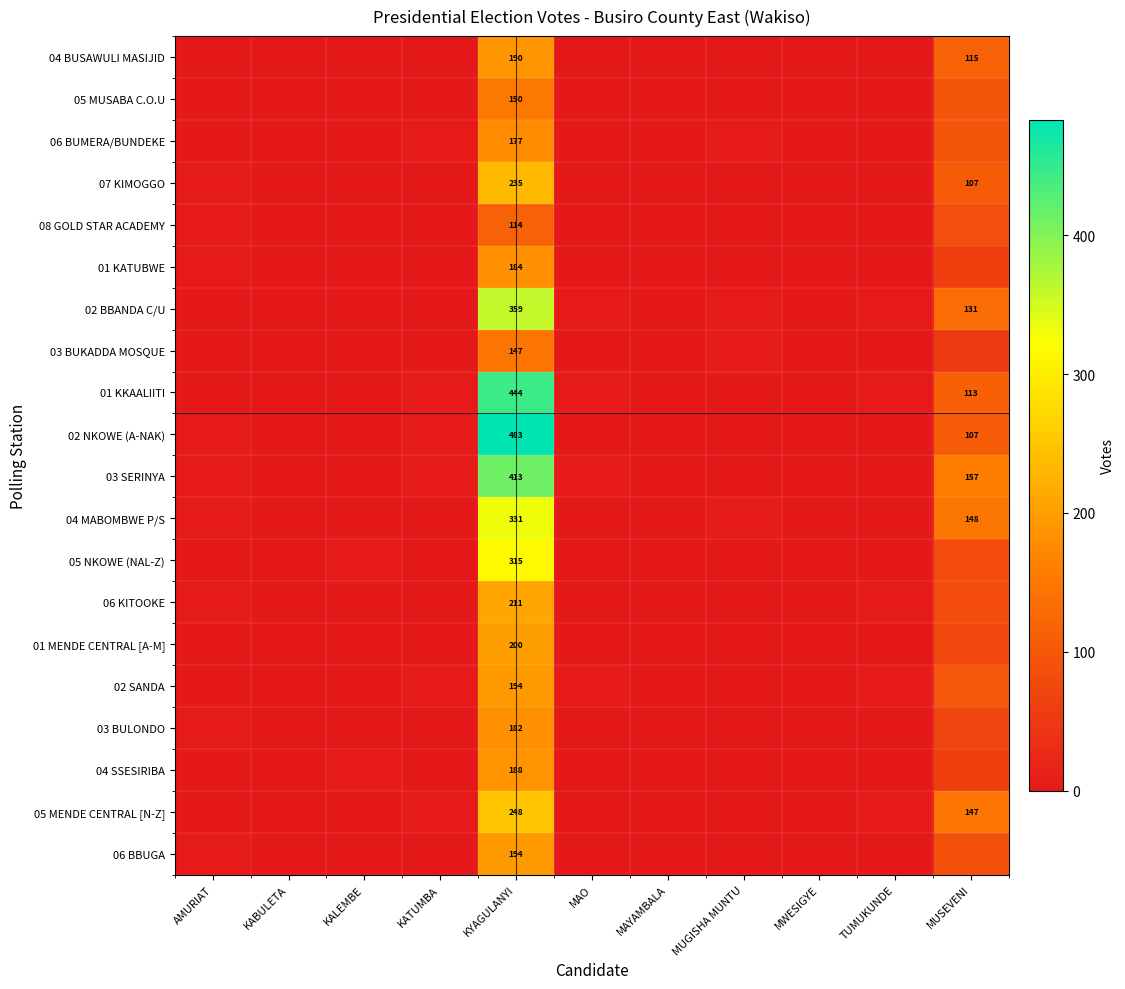

The value of 06 KITOOKE at MUGISHA MUNTU is 107. True or false?

False